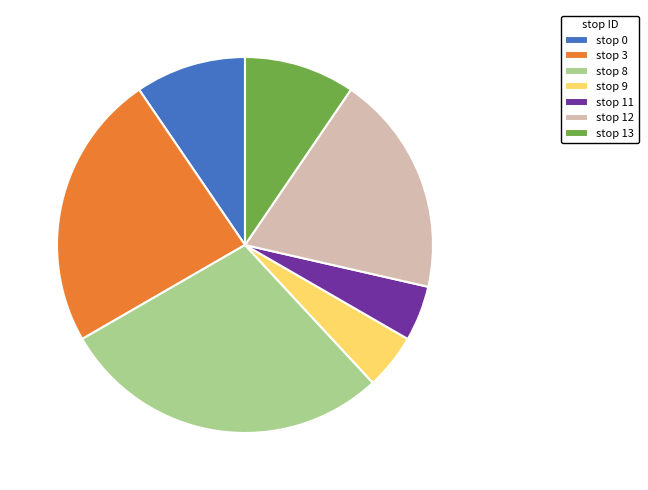

True or false: stop 13 accounts for 1% of the total.

False